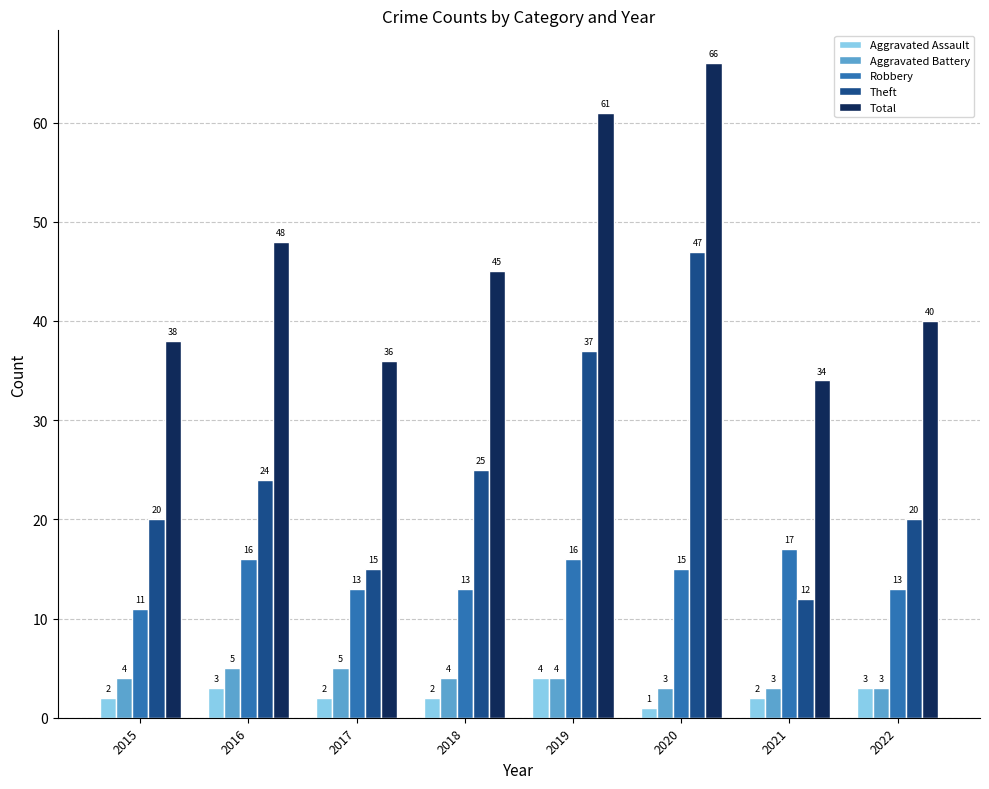

What is the sum of the Robbery values at 2019 and 2022?

29